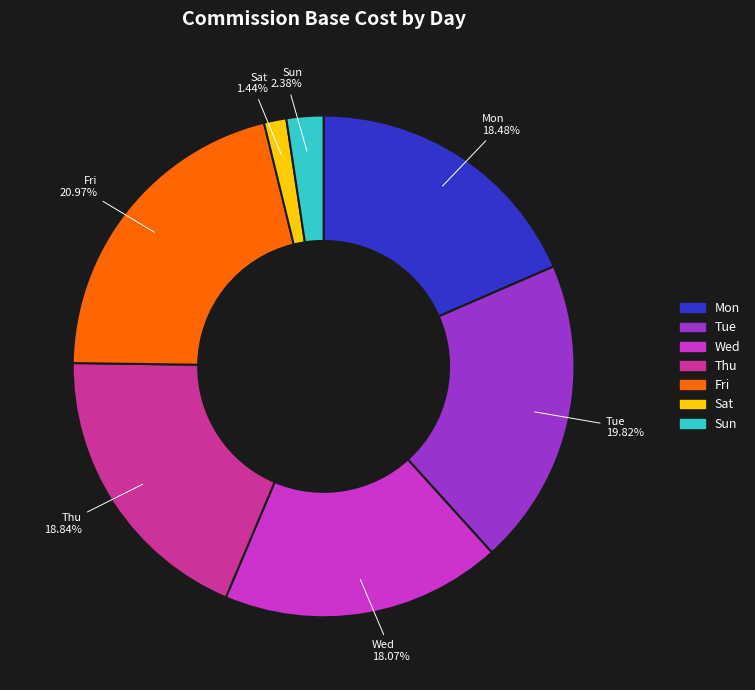

What is the smallest slice in the pie chart?

Sat